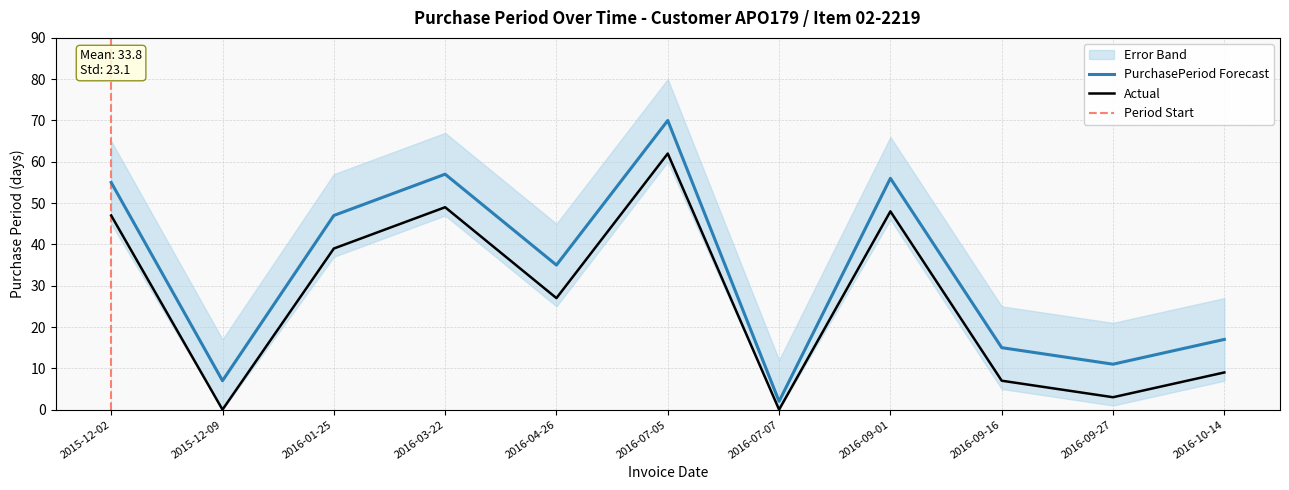

The value at 2015-12-02 is 74. True or false?

False